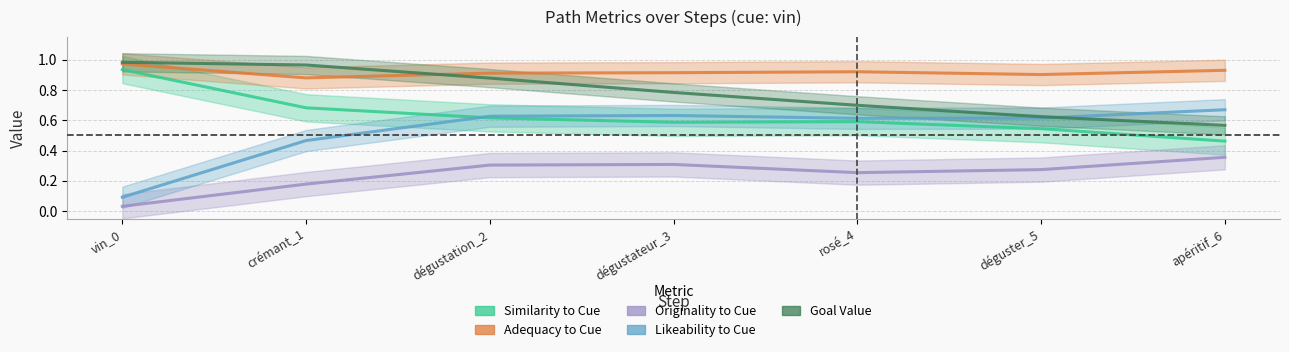

At which label is goal_value closest to 0?

apéritif_6